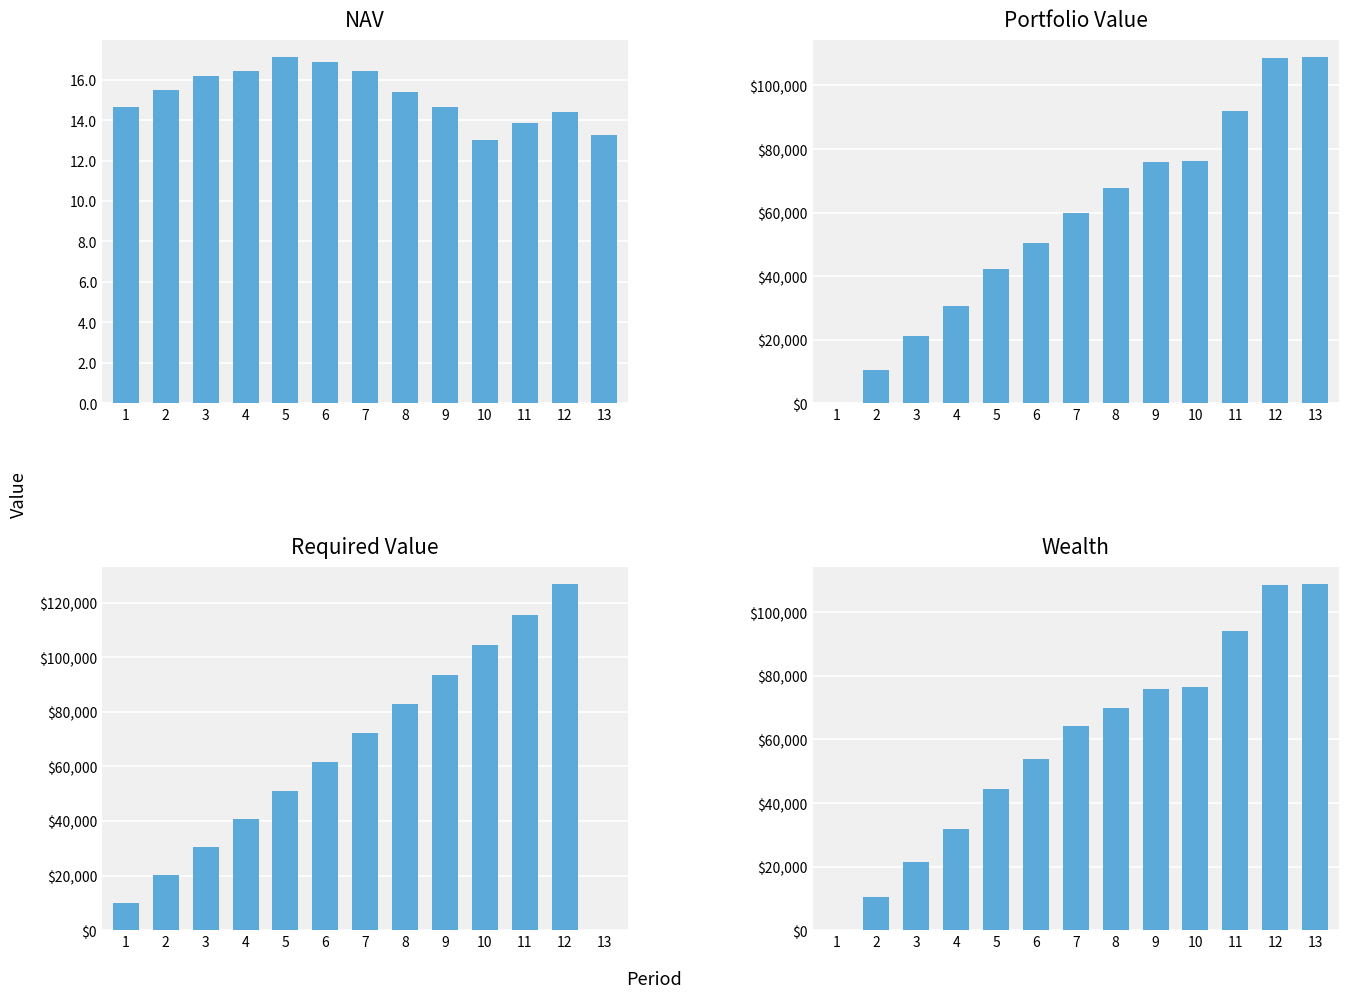

The Wealth series shows 44935.6 at 4. True or false?

False